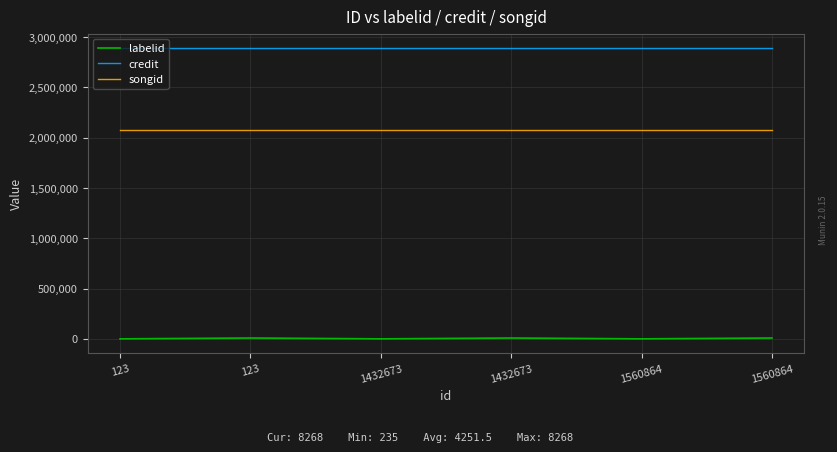

Reading left to right, transcribe all the data shown in this chart.

labelid: 123=235	123=8268	1432673=235	1432673=8268	1560864=235	1560864=8268
credit: 123=2890100	123=2890100	1432673=2890100	1432673=2890100	1560864=2890100	1560864=2890100
songid: 123=2077972	123=2077972	1432673=2077972	1432673=2077972	1560864=2077972	1560864=2077972